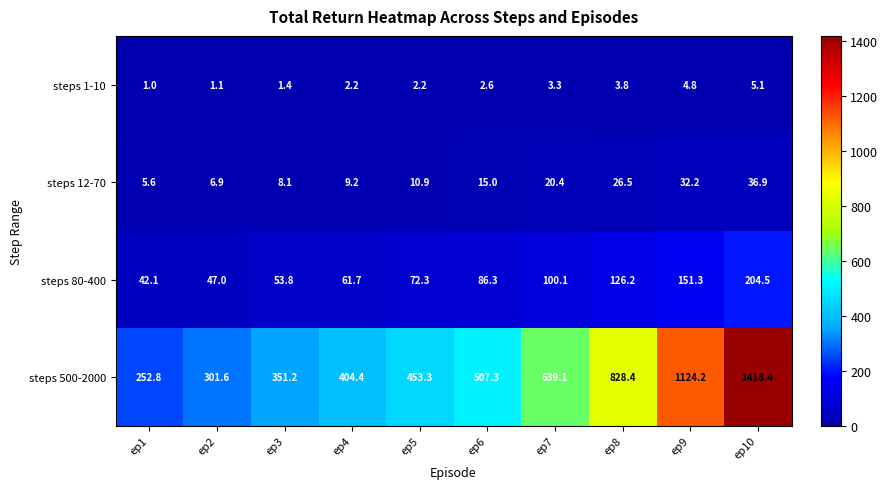

At how many categories does at least one series exceed 494?

5